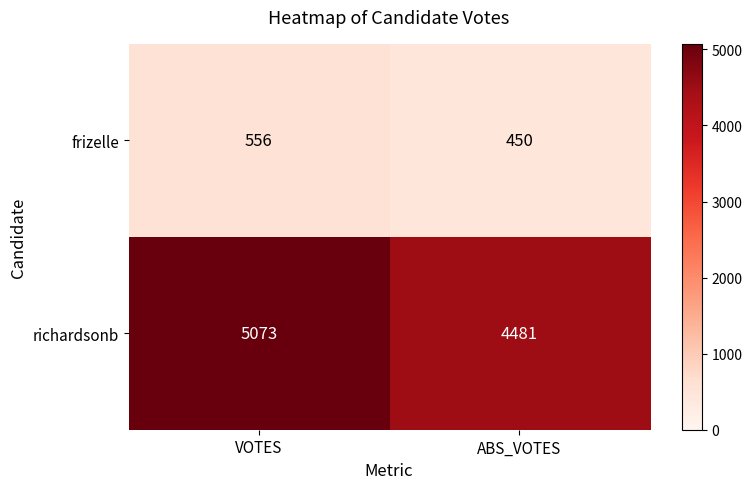

How many series are shown in this chart?

2